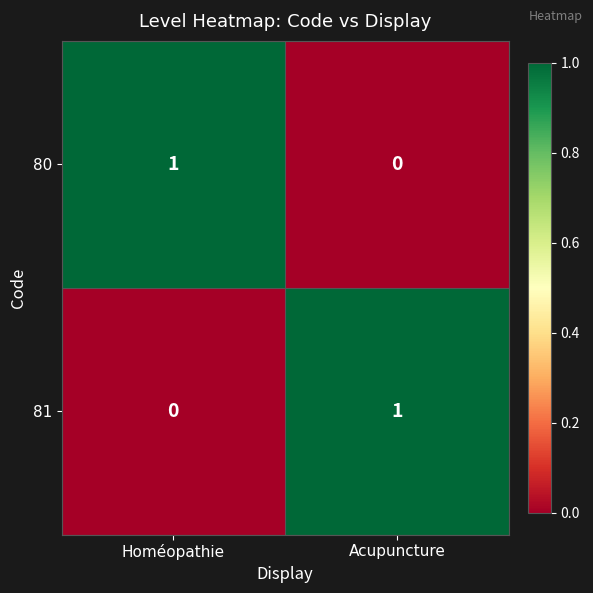

List the labels in order of 81 value, smallest first.

Homéopathie, Acupuncture